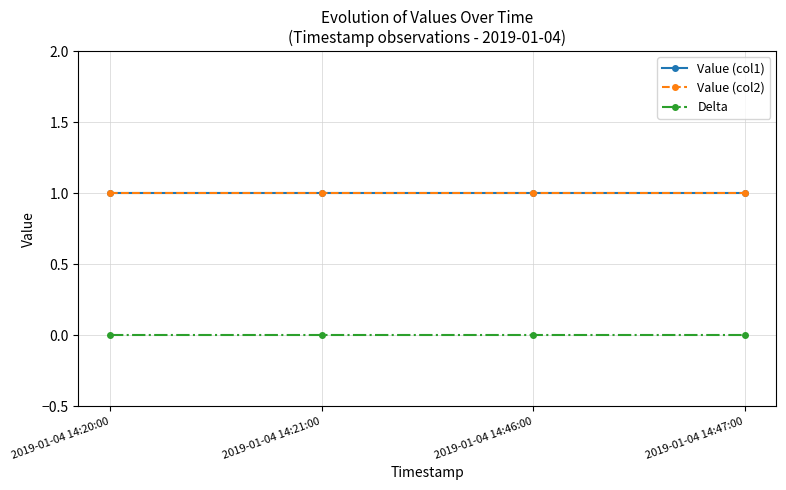

Is this an area chart (filled region under the line)?

No